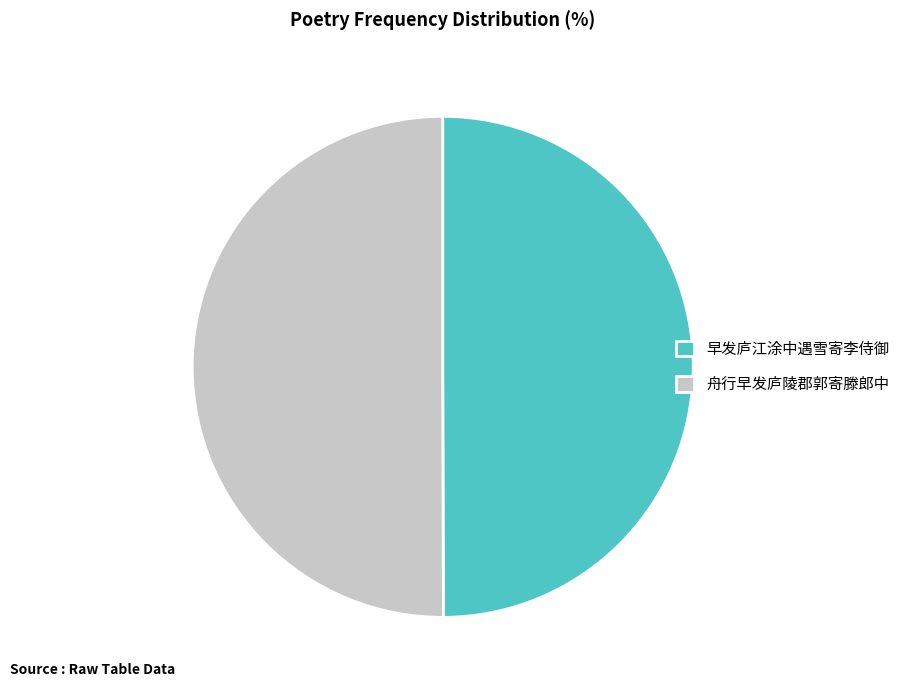

Is it true that 舟行早发庐陵郡郭寄滕郎中 is 50% of the pie?

True